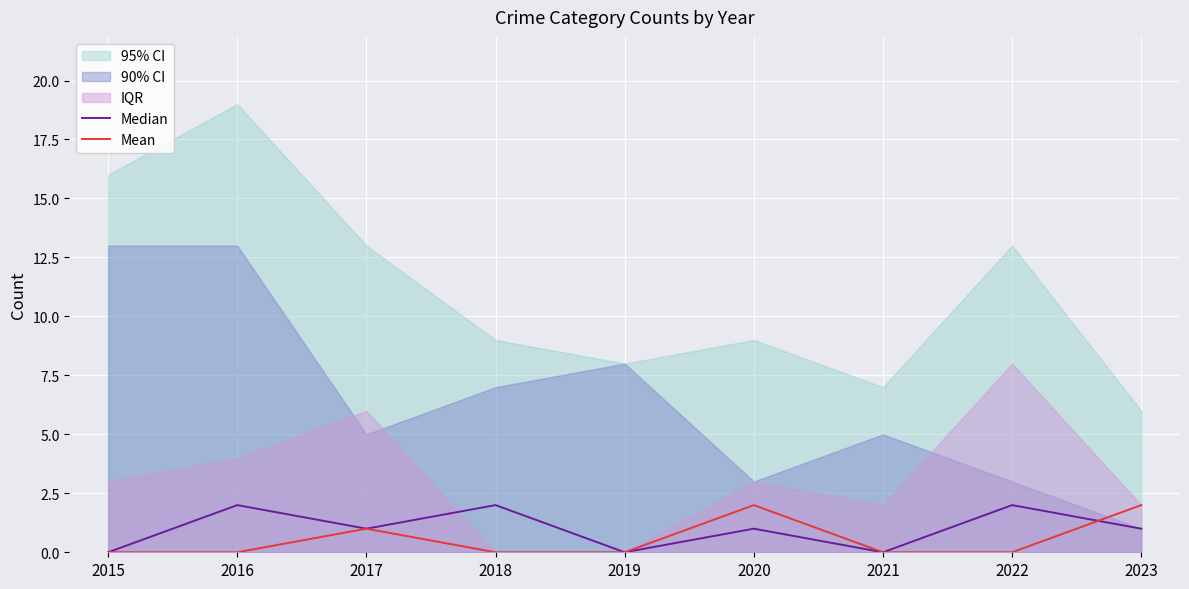

How many values in the Median series exceed 1?

3